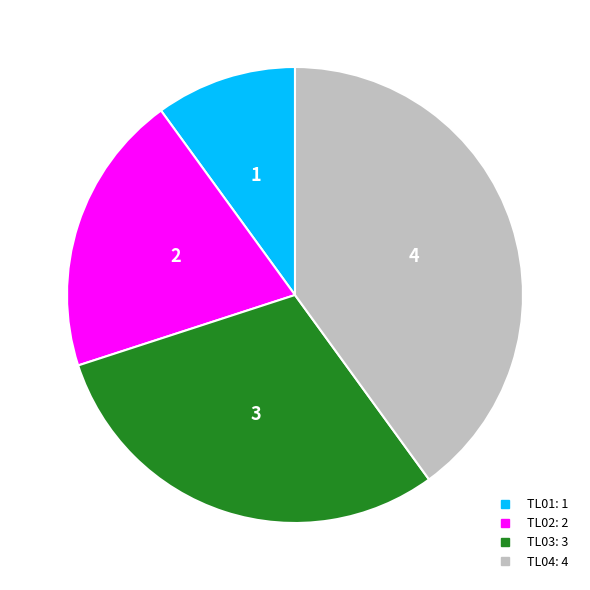

How many slices are in this pie chart?

4